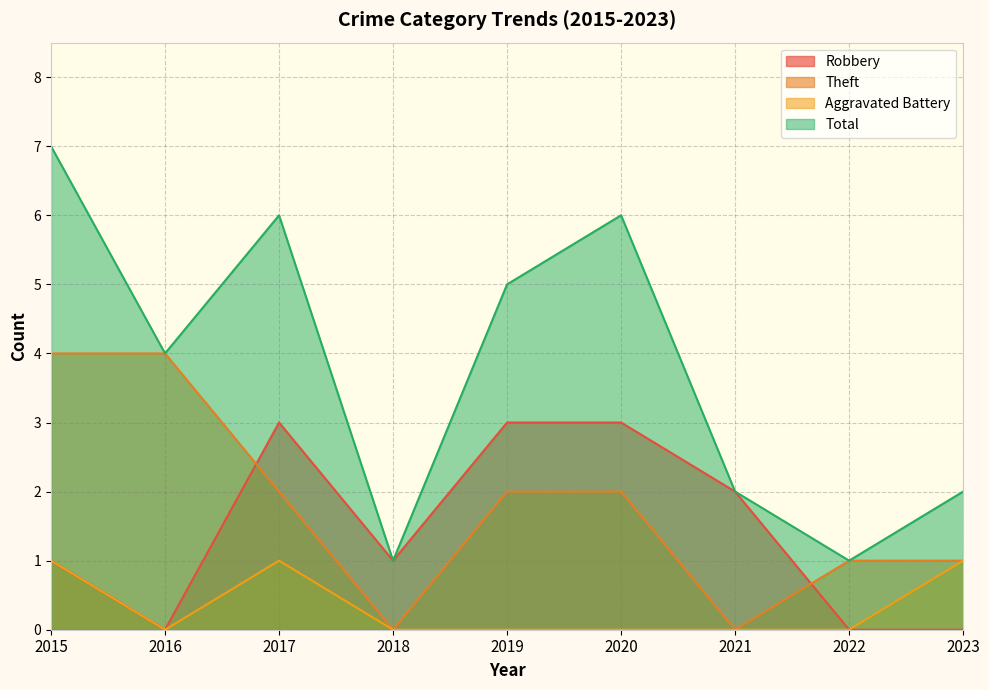

Where is the first local maximum for Robbery?

2017